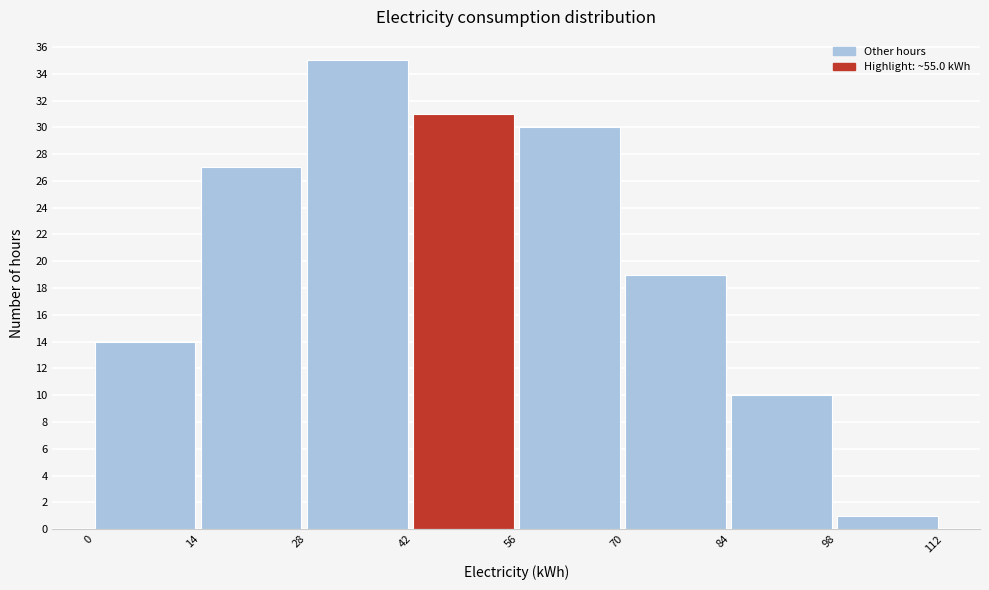

What is the height of the bar covering 28 to 42 on the x-axis? The values are not printed on the chart, so give them approximately, as read against the axis.

35